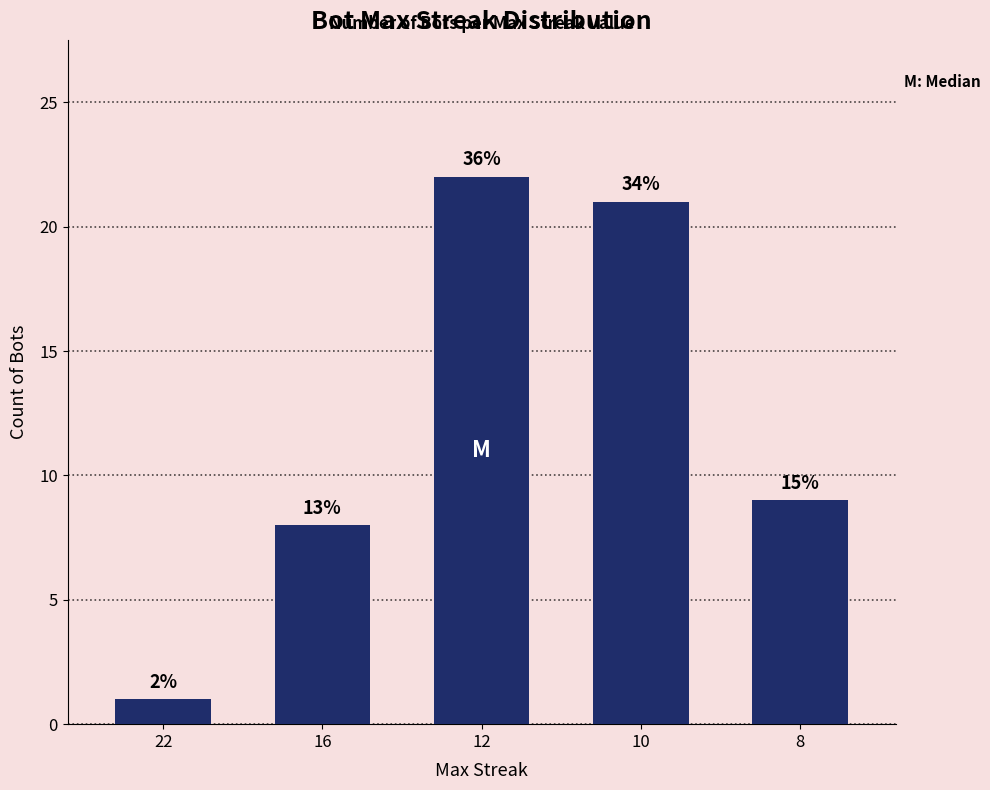

Between 8 and 16, which is larger?

8